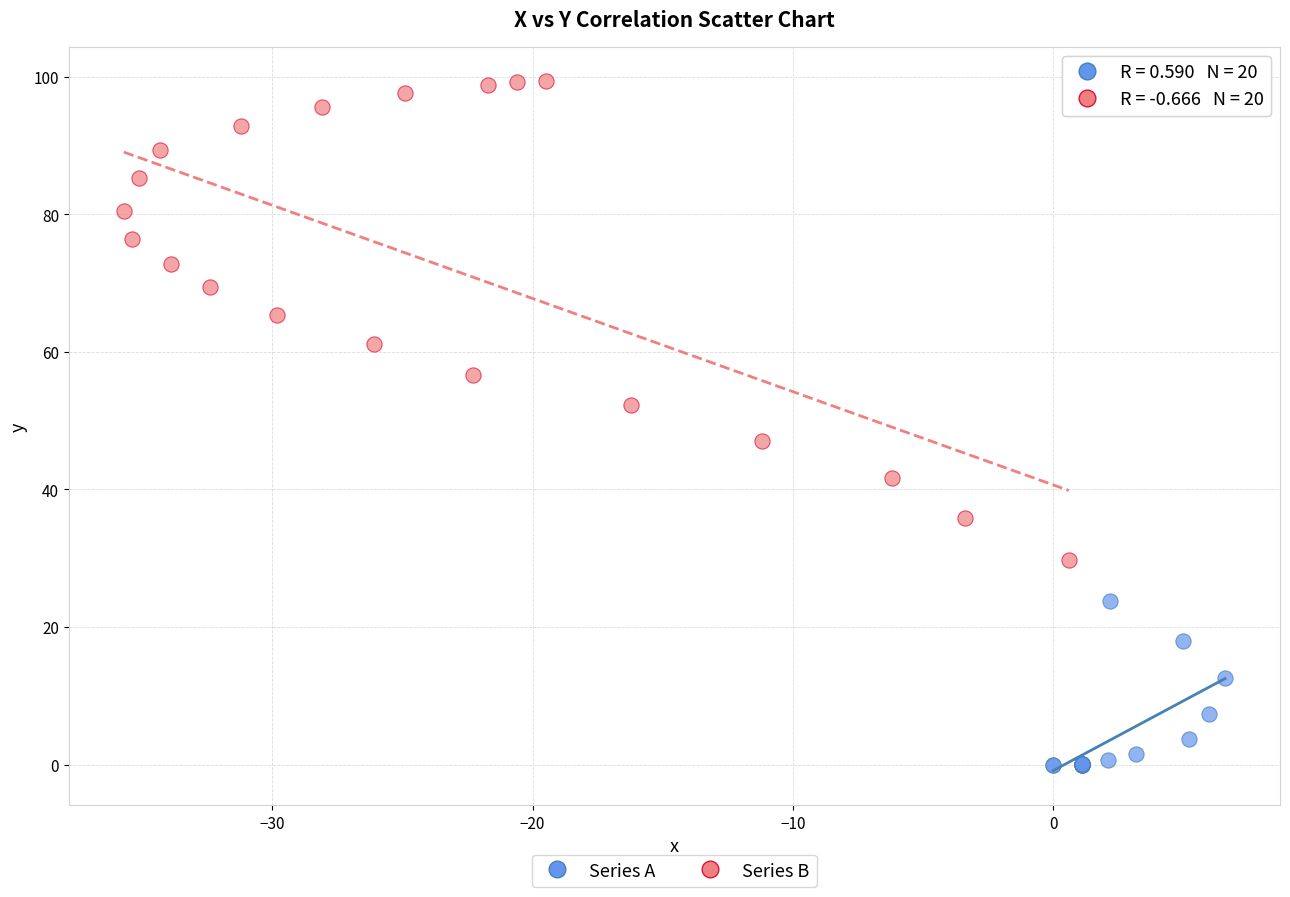

Which series contains the highest Y value?

Series B